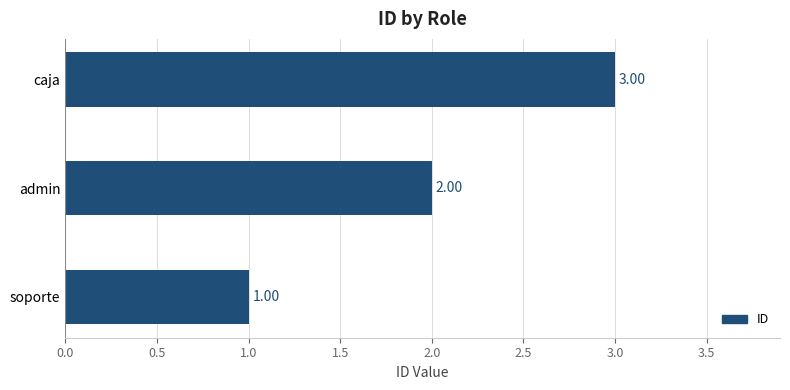

What is the ratio of the value at caja to the value at soporte?

3.0